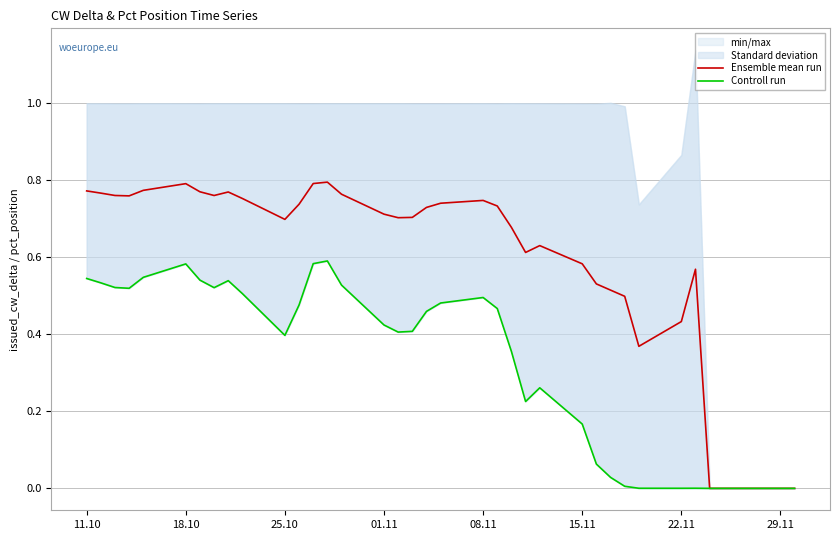

Is the value of Controll run at 18 greater than the value of Ensemble mean run at 33?

Yes